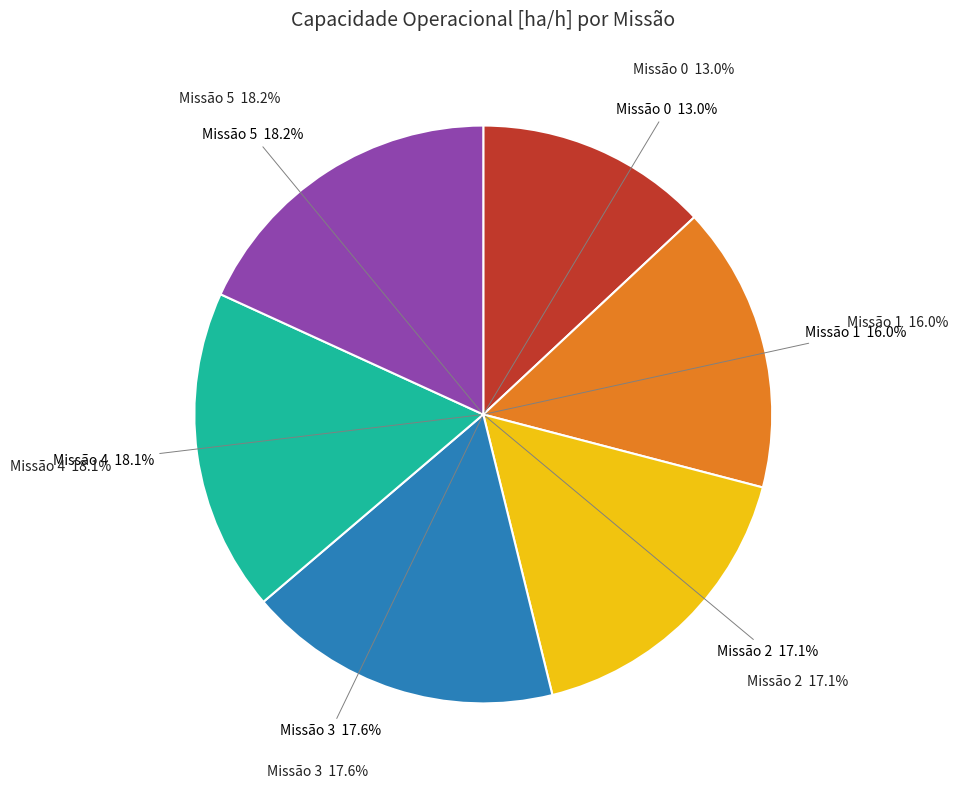

To the nearest percent, what percentage of the pie is 3?

18%